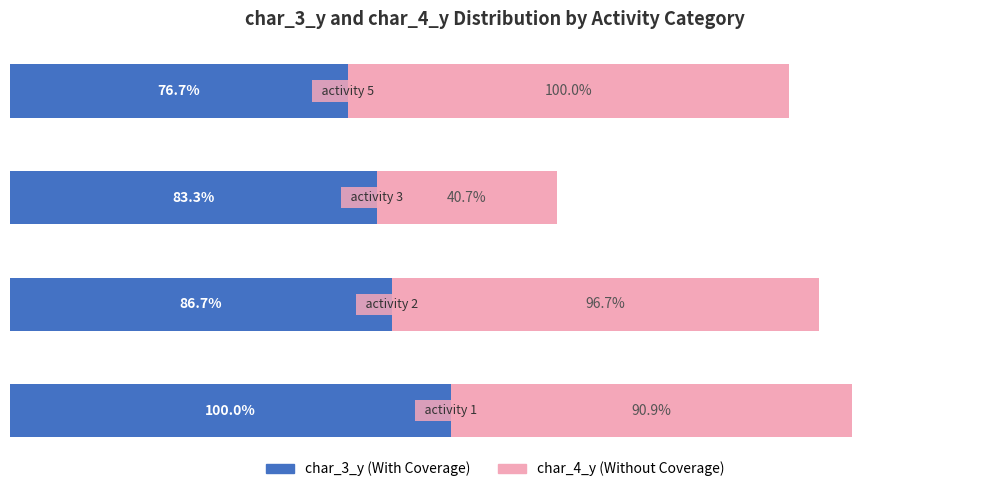

Reading left to right, transcribe all the data shown in this chart.

char_3_y (normalized): 100.0	86.7	83.3	76.7
char_4_y (normalized): 90.9	96.7	40.7	100.0